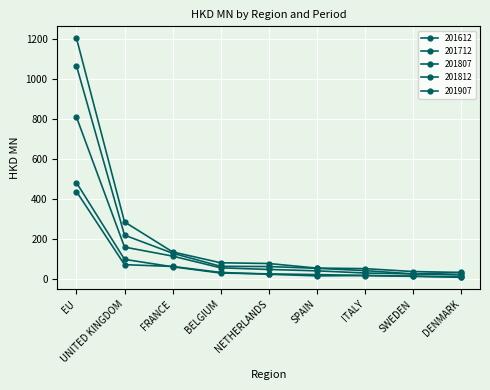

True or false: 201812 has more than 0 interior local peaks.

False